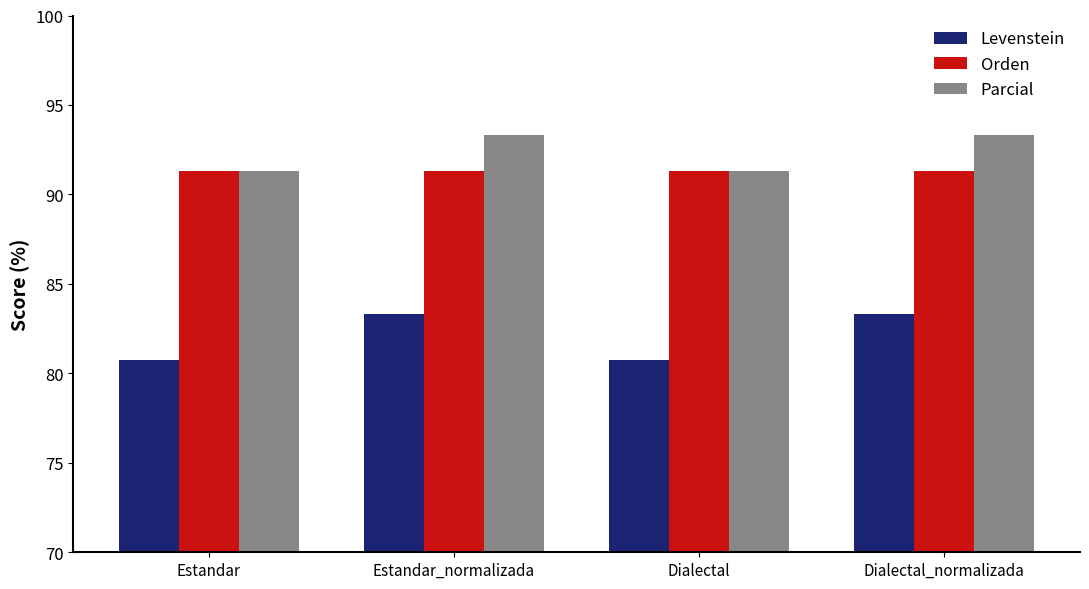

Where does the Levenstein series first go above 83?

Estandar_normalizada